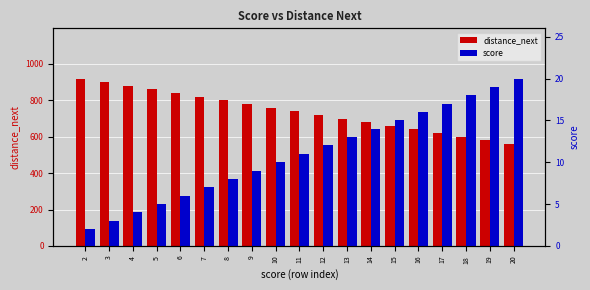

What is the total value across all series at 12?

732